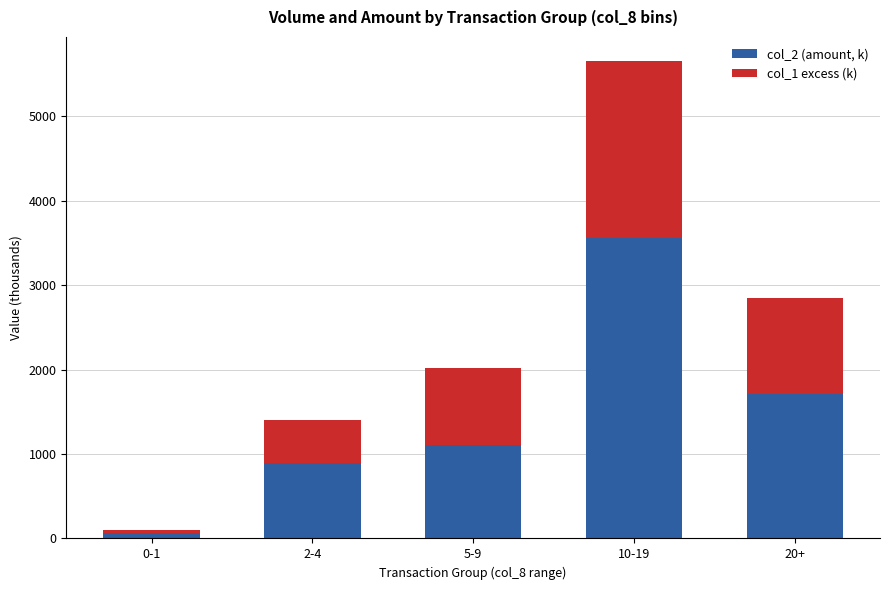

What is the total value across all series at 5-9?

2021.0